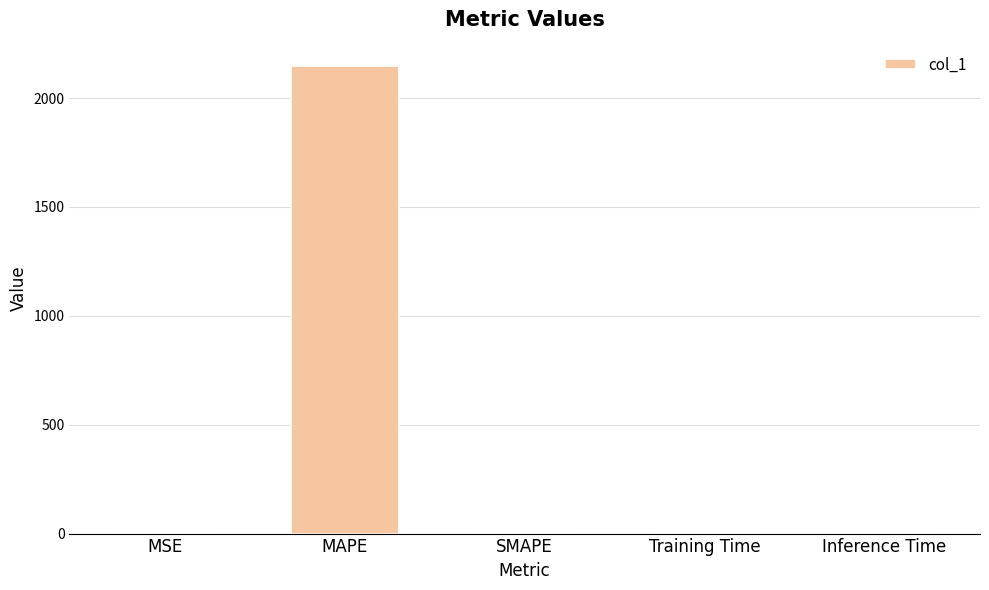

What is the maximum value shown in the chart?

2147.0